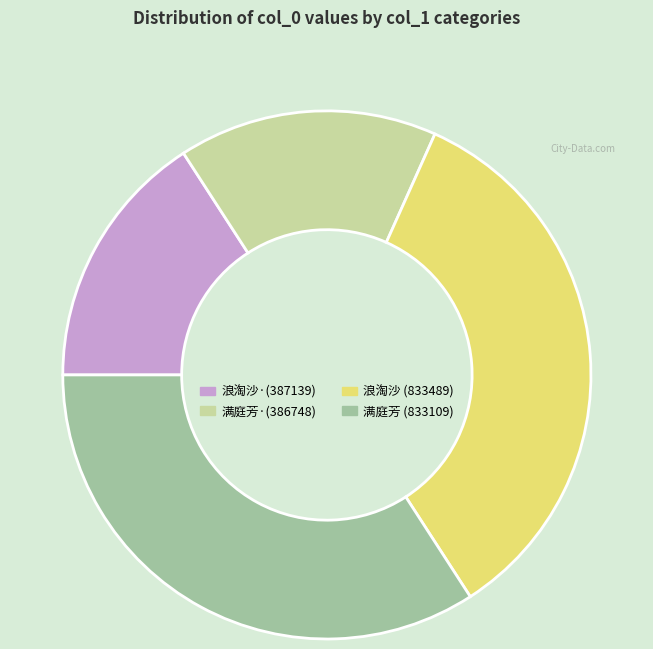

Does any single category account for the majority?

No